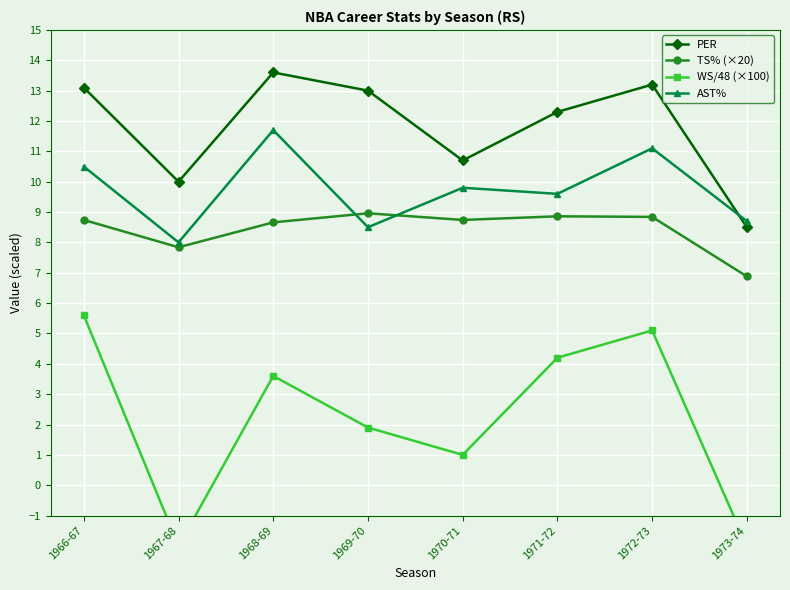

What is the highest value of the TS% (×20) series?

9.0